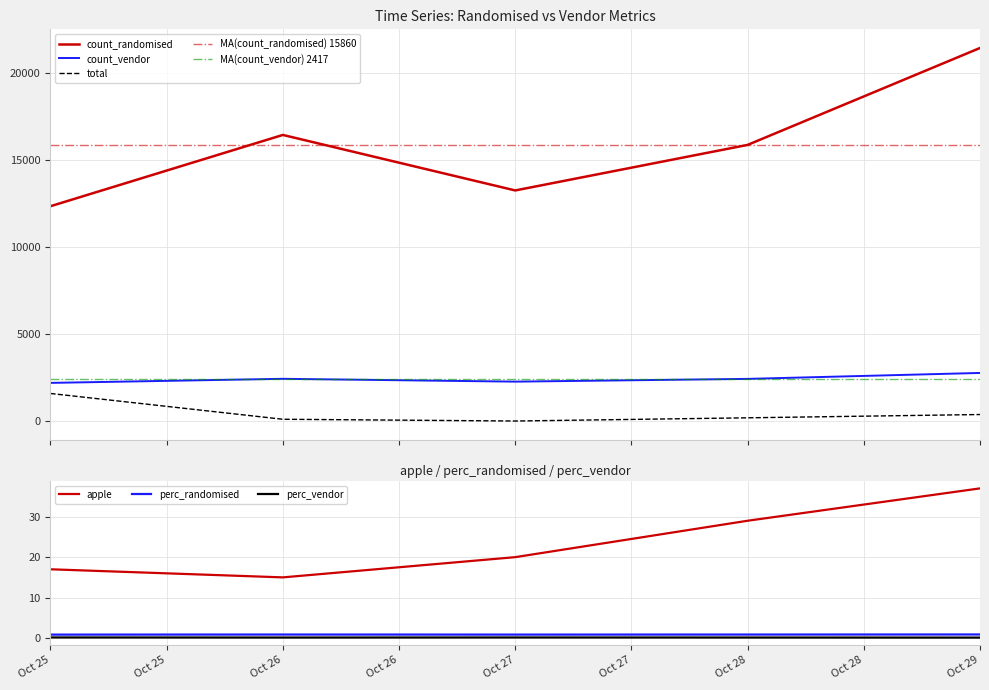

Reading left to right, what are all the values shown in this chart?

total: 1588.0	108.0	7.0	191.0	380.0
count_randomised: 12340.0	16432.0	13245.0	15860.0	21424.0
count_vendor: 2196.0	2430.0	2268.0	2426.0	2767.0
apple: 17.0	15.0	20.0	29.0	37.0
perc_randomised: 0.8	0.9	0.9	0.9	0.9
perc_vendor: 0.2	0.1	0.1	0.1	0.1